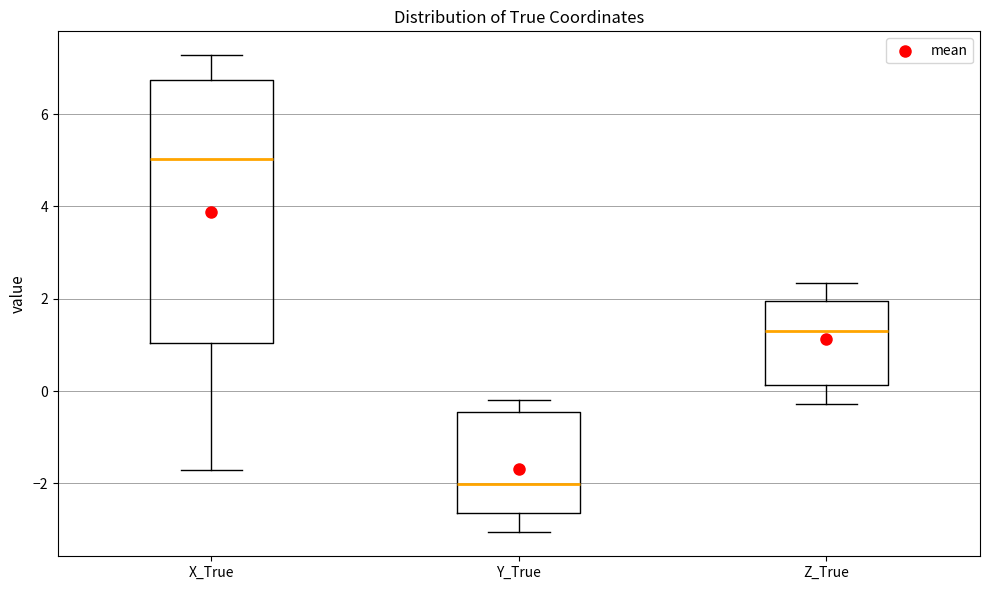

Reading left to right, read every box against the y-axis: the position of its median line, the range the box covers, and the ends of its whiskers. The values are not printed on the chart, so give them approximately, as read against the axis.

X_True: median 5.0, box 1.0 to 6.8, whiskers -1.8 to 7.2
Y_True: median -2.0, box -2.6 to -0.4, whiskers -3.0 to -0.2
Z_True: median 1.4, box 0.2 to 2.0, whiskers -0.2 to 2.4